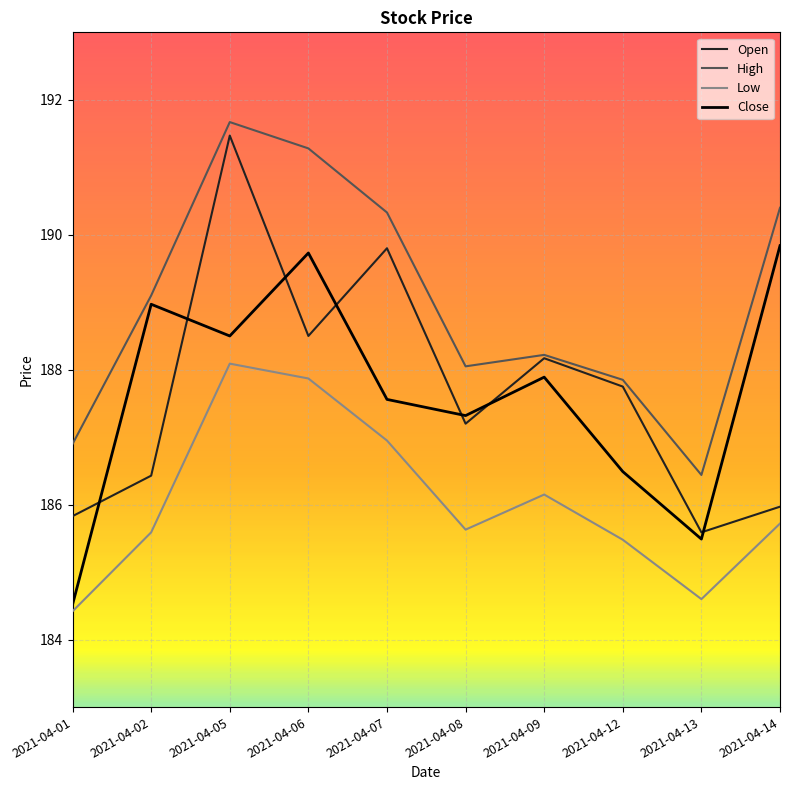

Where is the first local maximum for Close?

2021-04-02